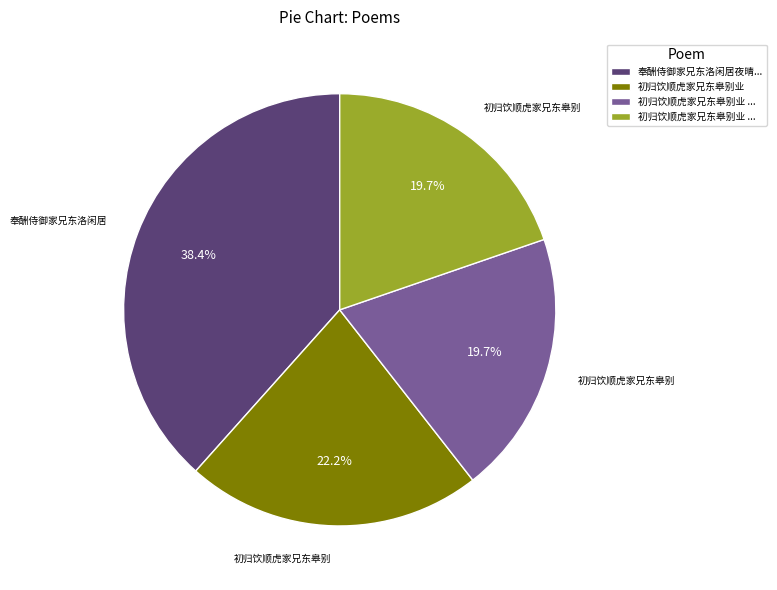

How many slices are in this pie chart?

4